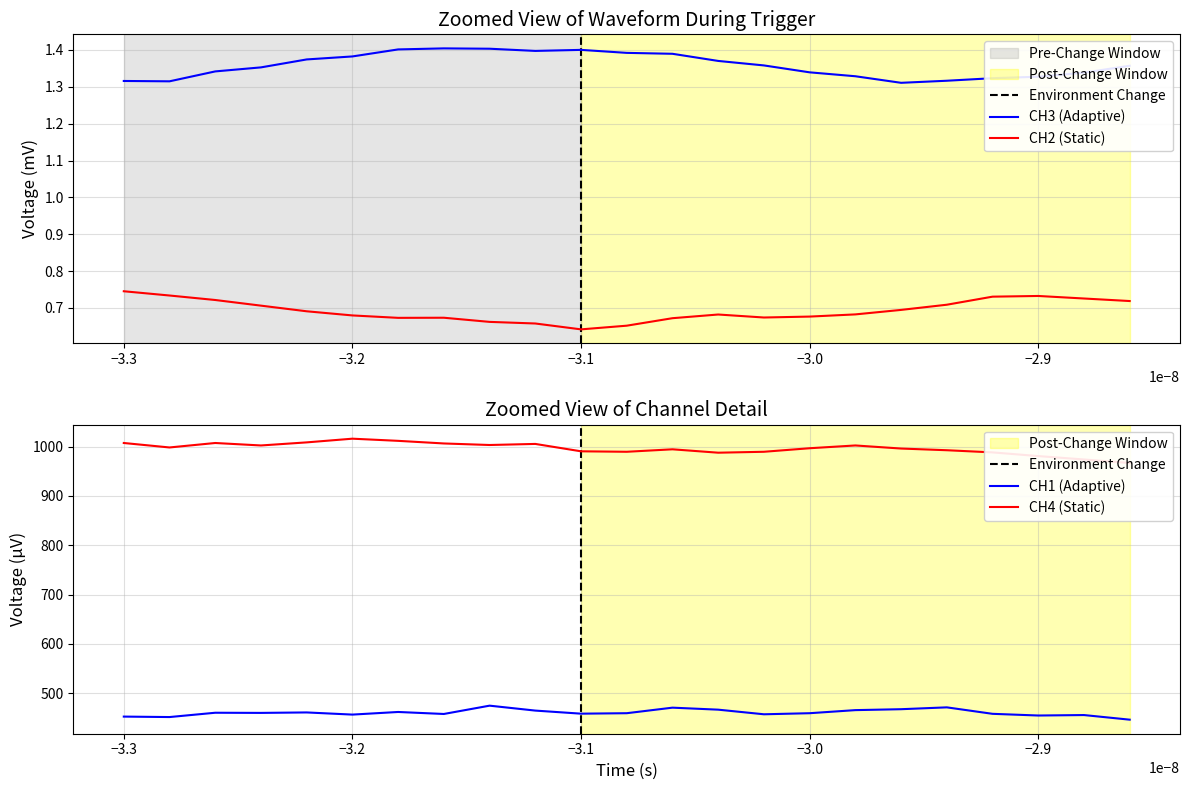

True or false: CH1 and CH3 cross at least once.

False